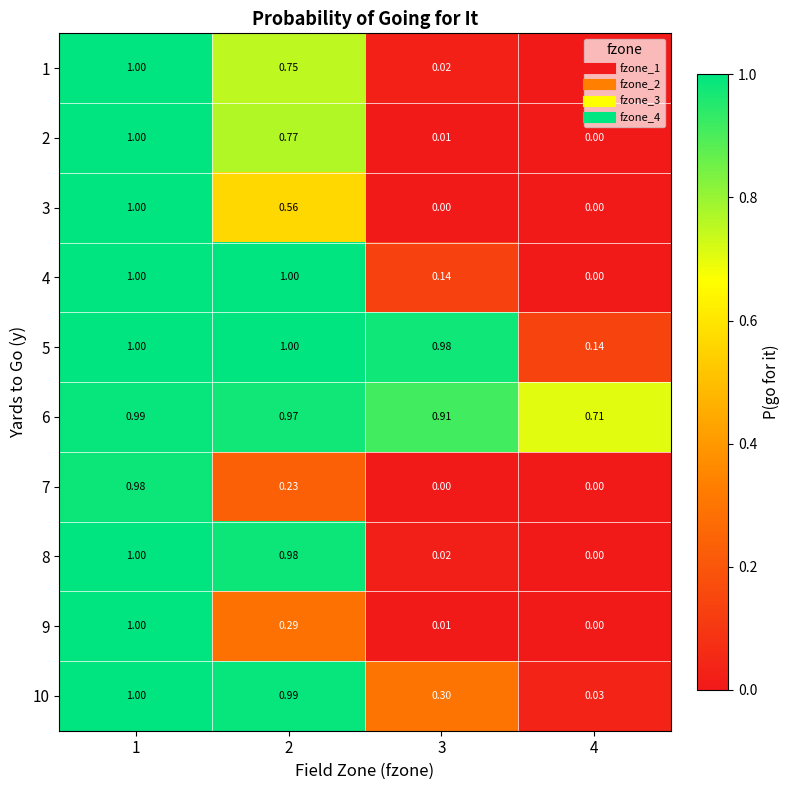

Is the value of 5 at 3 greater than the value of 6 at 3?

Yes